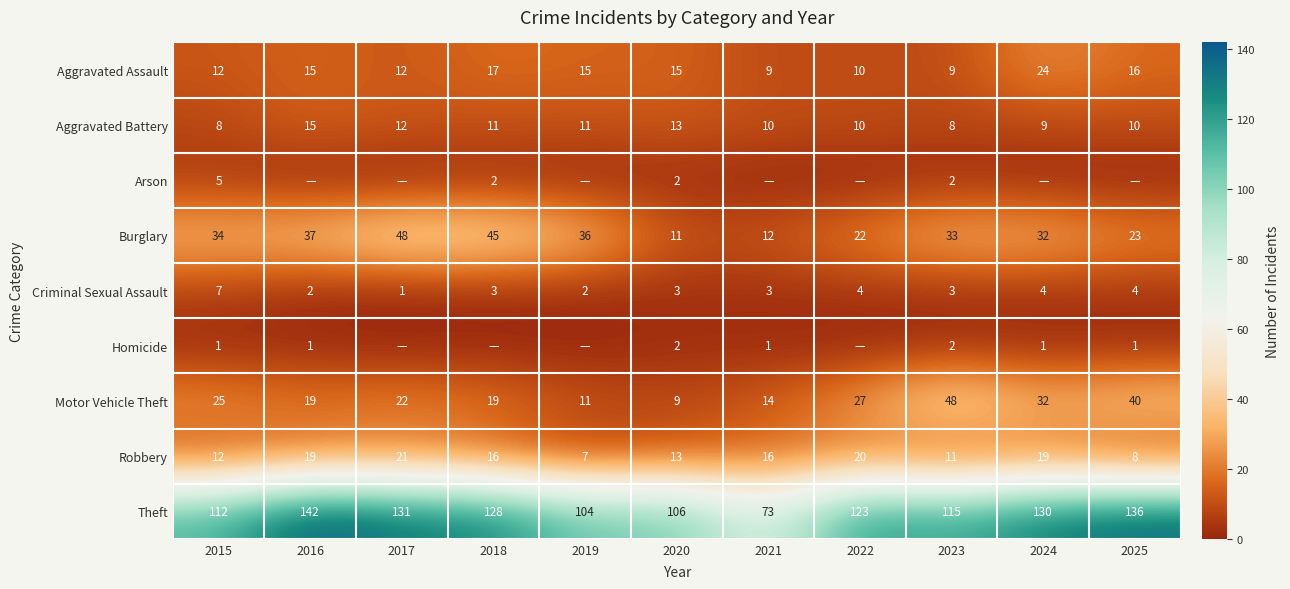

Which label corresponds to the smallest value in the chart?

2016